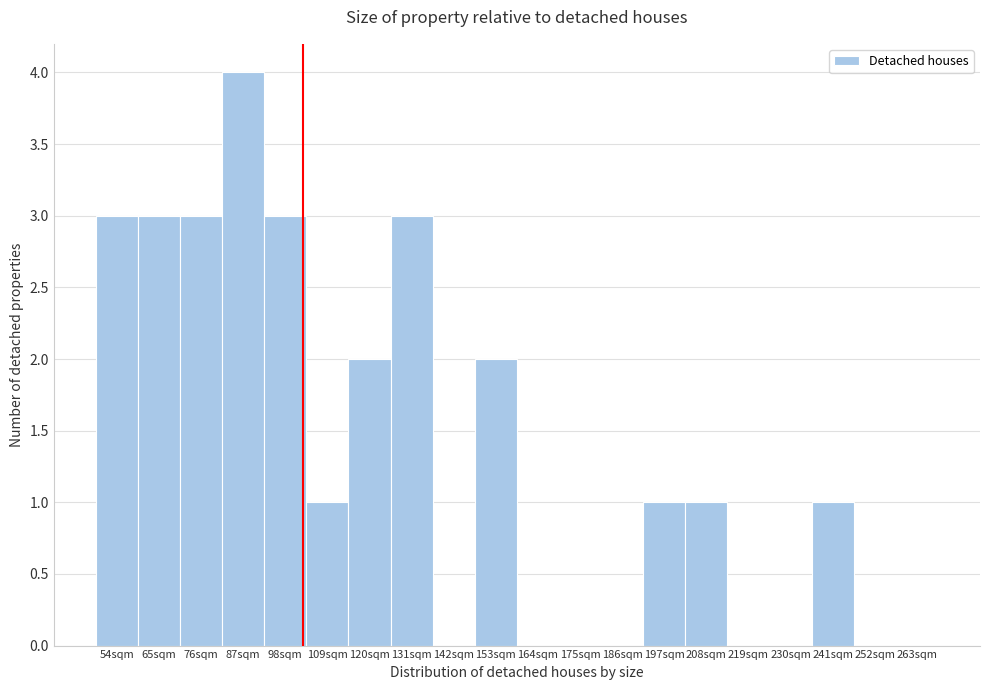

Reading left to right, list all the values displayed in this chart.

54sqm=3	65sqm=3	76sqm=3	87sqm=4	98sqm=3	109sqm=1	120sqm=2	131sqm=3	142sqm=0	153sqm=2	164sqm=0	175sqm=0	186sqm=0	197sqm=1	208sqm=1	219sqm=0	230sqm=0	241sqm=1	252sqm=0	263sqm=0